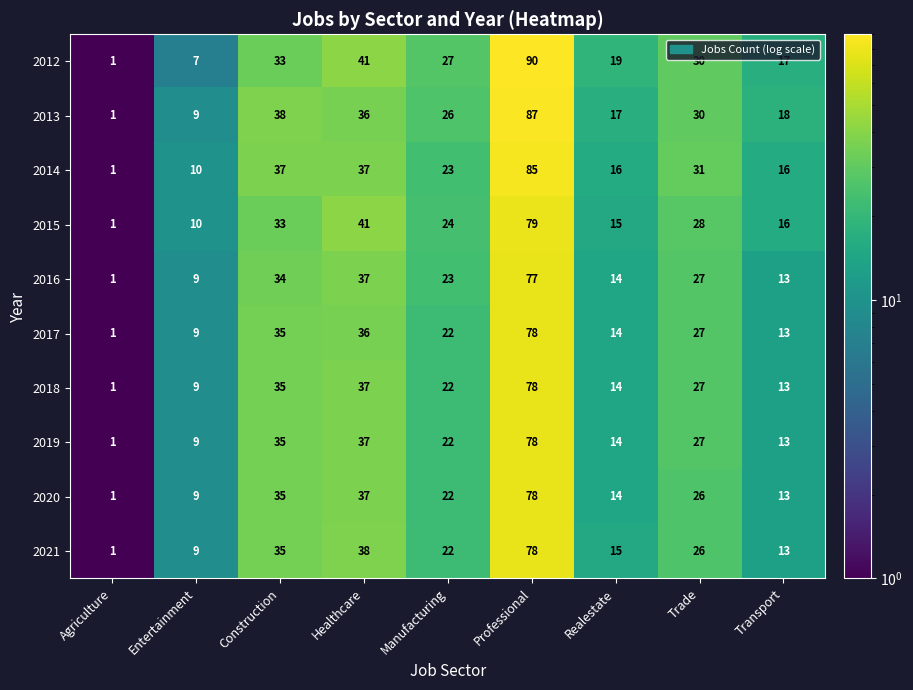

At which label is 2020 closest to 39?

Healthcare